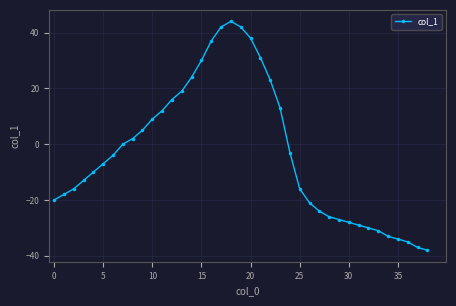

What is the greatest value displayed?

44